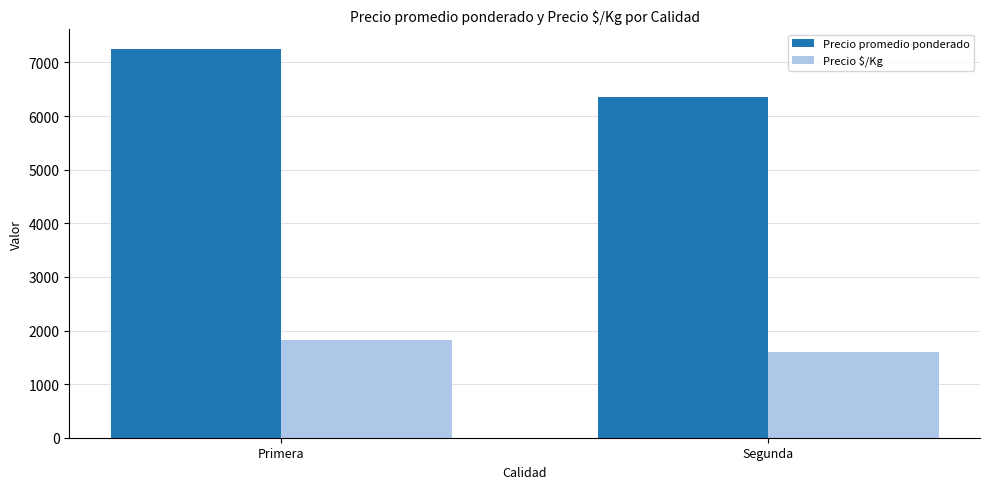

Where is Precio promedio ponderado nearest to the value 6809?

Segunda